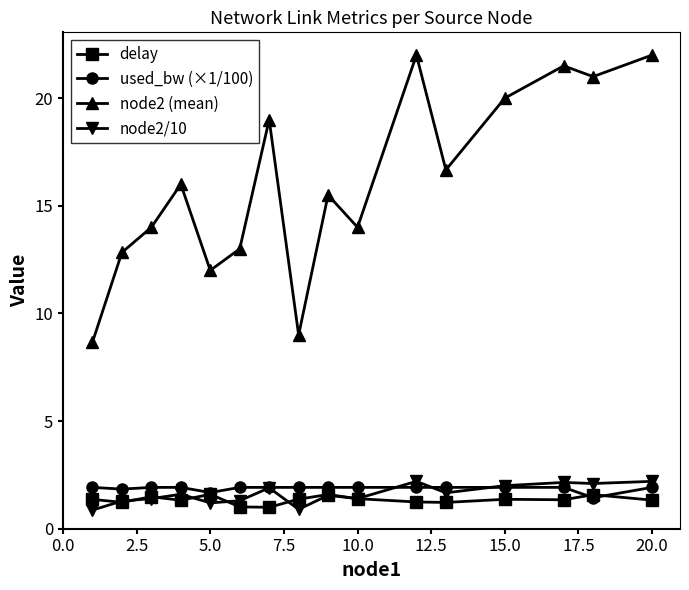

Which series has the largest total across all categories?

node2 (mean)